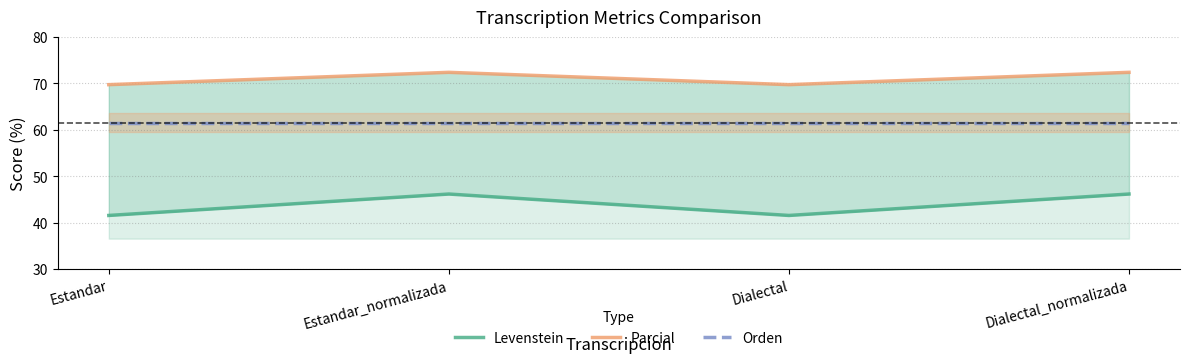

What is the difference between the Parcial values at Estandar_normalizada and Estandar?

2.7